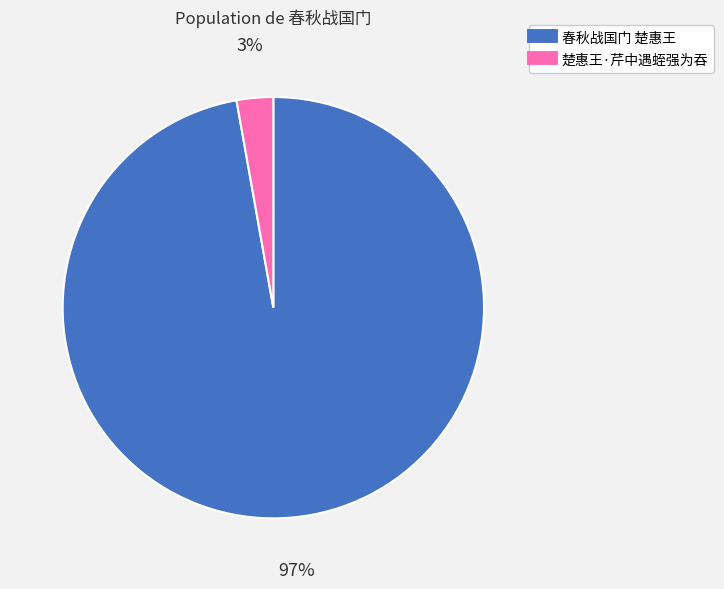

Is 春秋战国门 楚惠王 the majority of the pie?

Yes